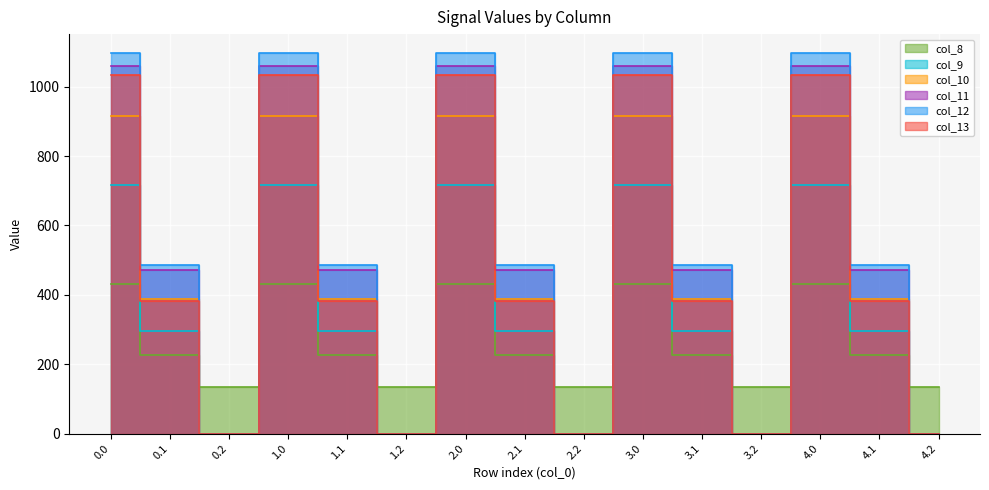

What is the sum of the col_10 values at 4.2 and 3.1?

388.1